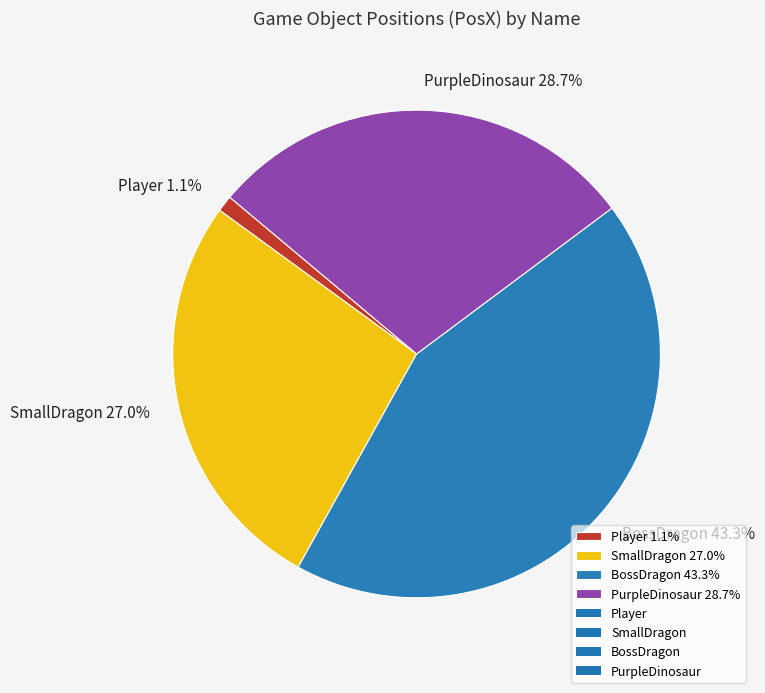

Does any single category account for the majority?

No